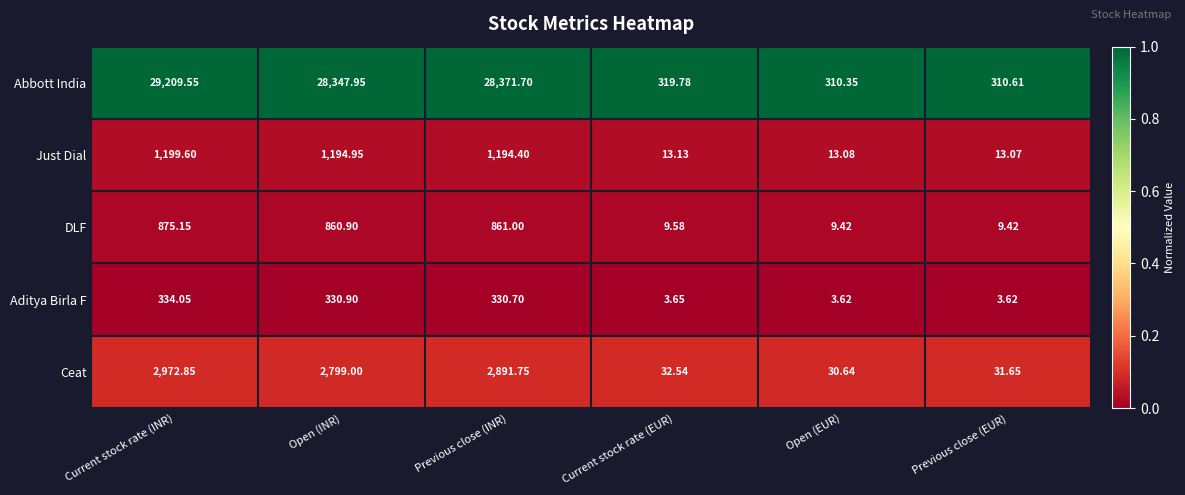

Where is Ceat nearest to the value 1501?

Open (INR)